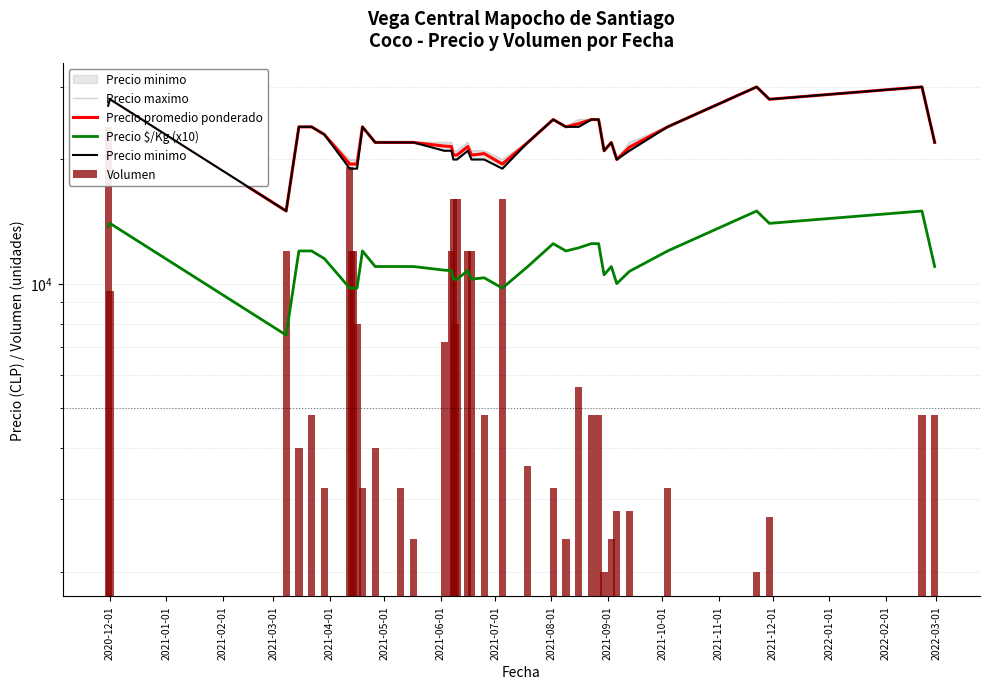

Rank the series at 2020-12-01 from lowest to highest value.

Precio $/Kg (x10), Volumen, Precio minimo, Precio promedio ponderado, Precio maximo